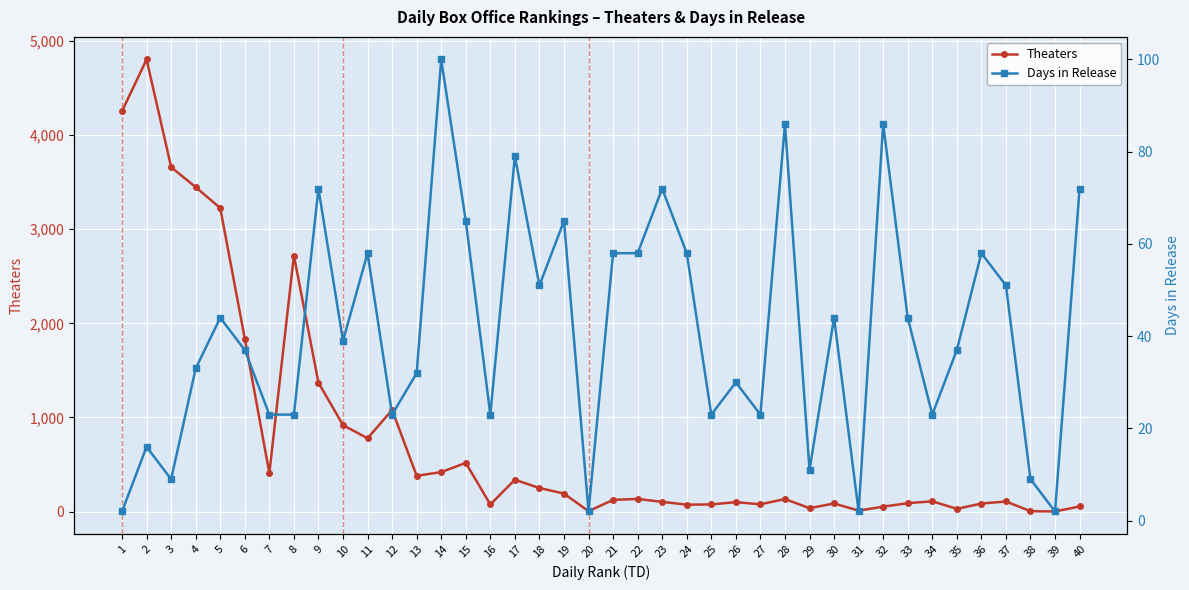

How many lines are shown in the chart?

2